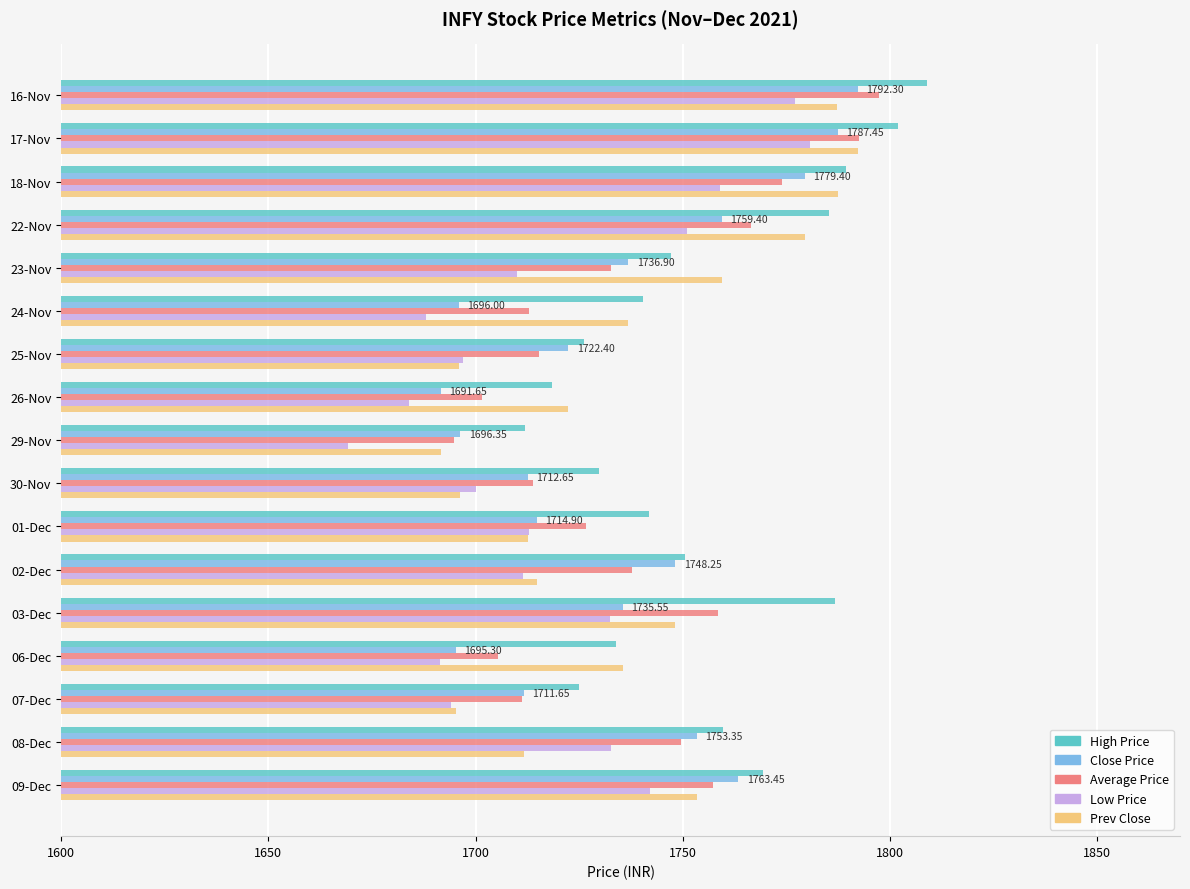

Is the value of Average Price at 01-Dec greater than the value of Low Price at 24-Nov?

Yes